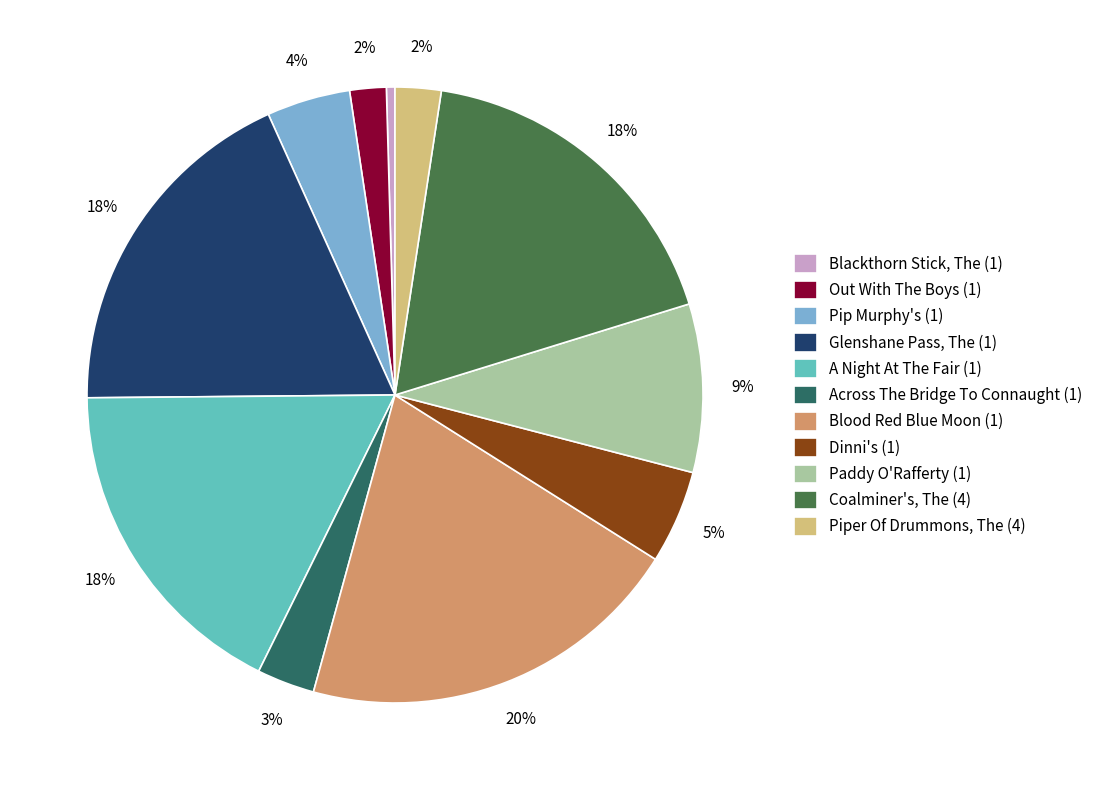

Is it true that Piper Of Drummons, The (4) is 2% of the pie?

True